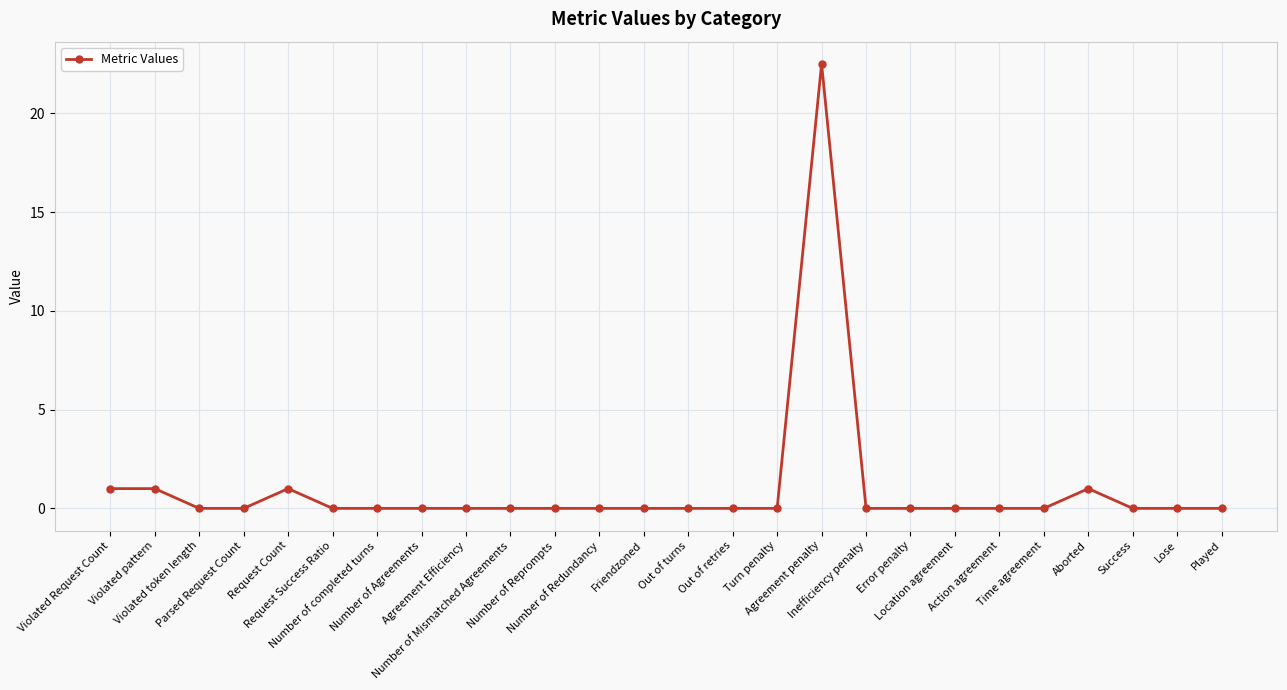

How many categories are shown in the chart?

26